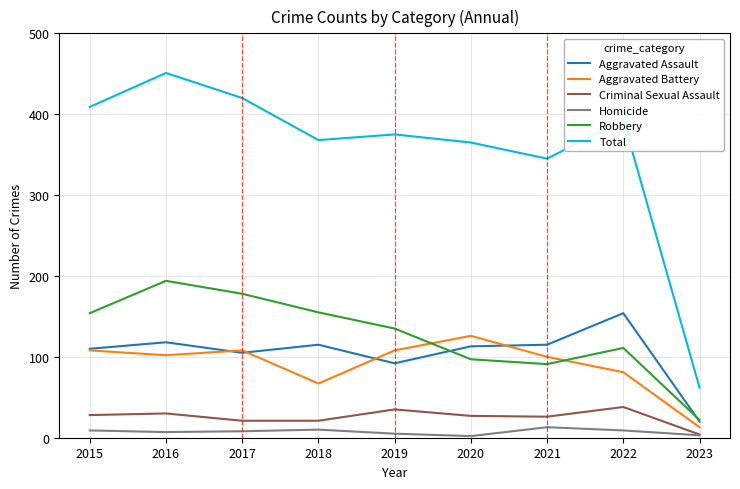

How many lines are shown in the chart?

6